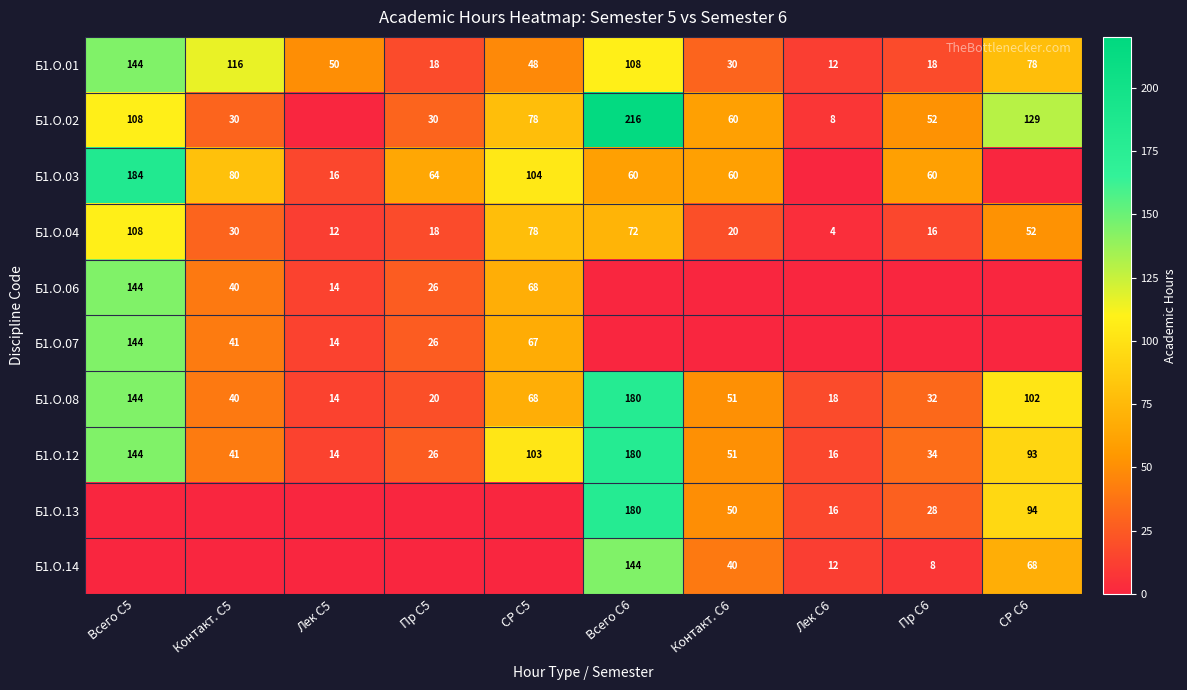

What is the spread (max minus min) of values at Всего С6?

216